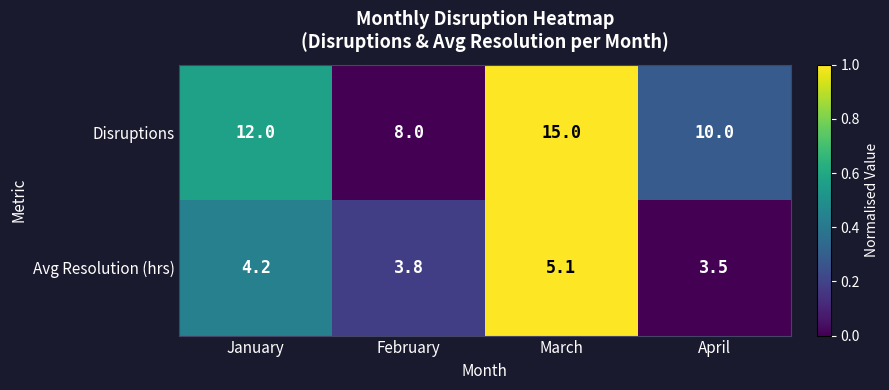

Reading left to right, extract all data points from this chart.

Disruptions: 12.0	8.0	15.0	10.0
Avg Resolution (hrs): 4.2	3.8	5.1	3.5